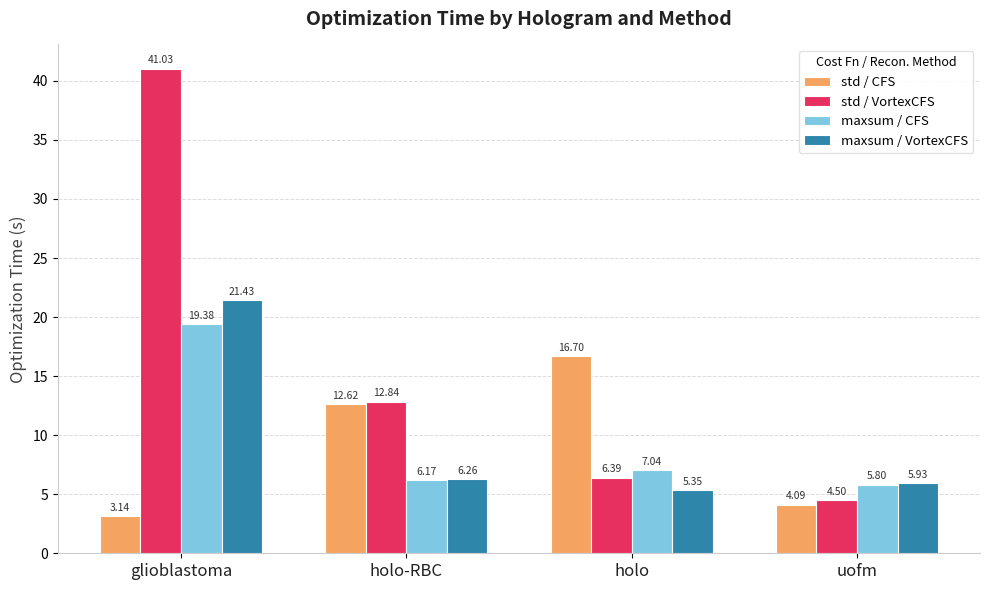

At which label does maxsum / CFS first exceed 7?

glioblastoma